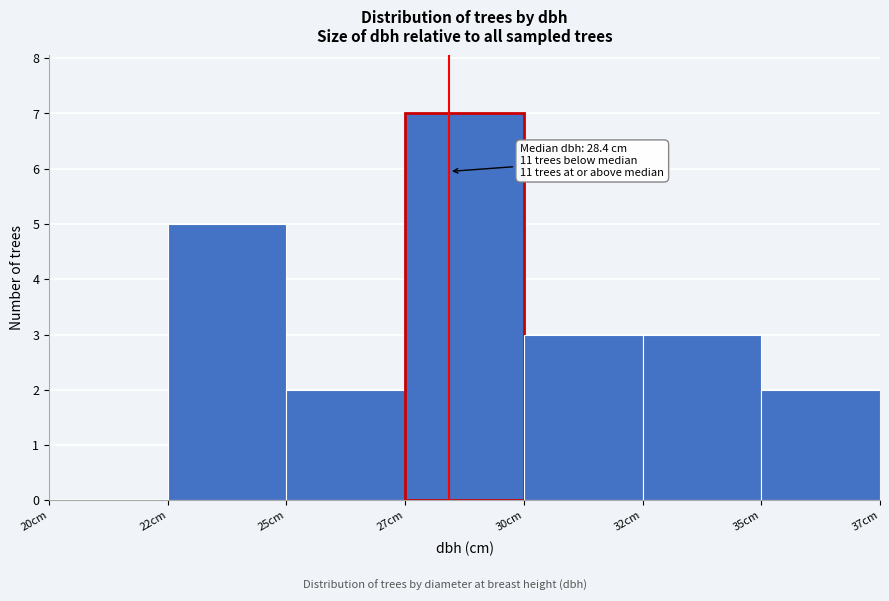

Reading left to right, extract all data points from this chart.

20cm=0	22cm=5	25cm=2	27cm=7	30cm=3	32cm=3	35cm=2